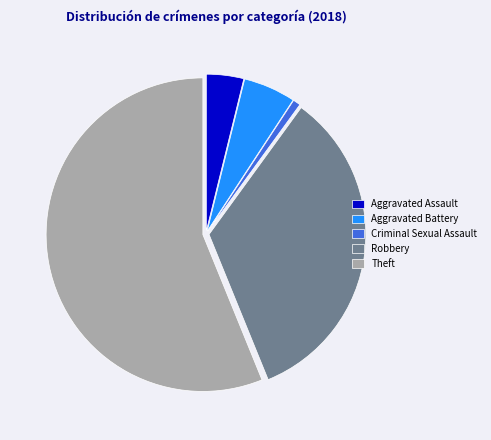

Count the number of slices in the pie.

5